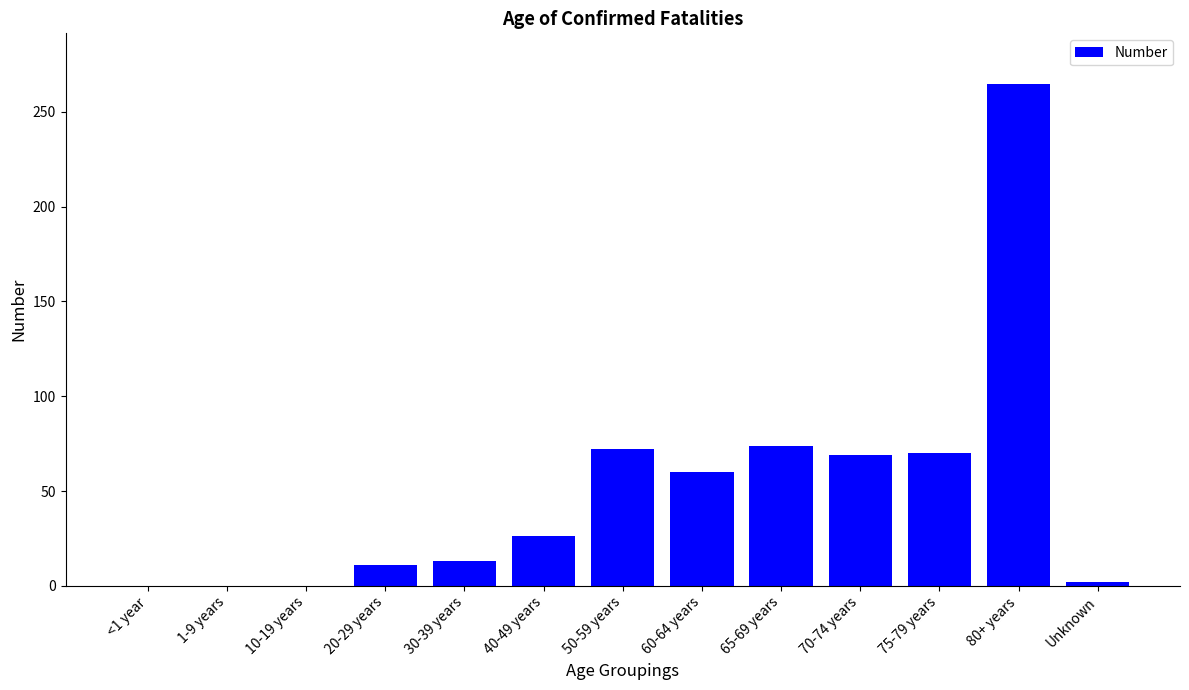

Are the bars horizontal?

No